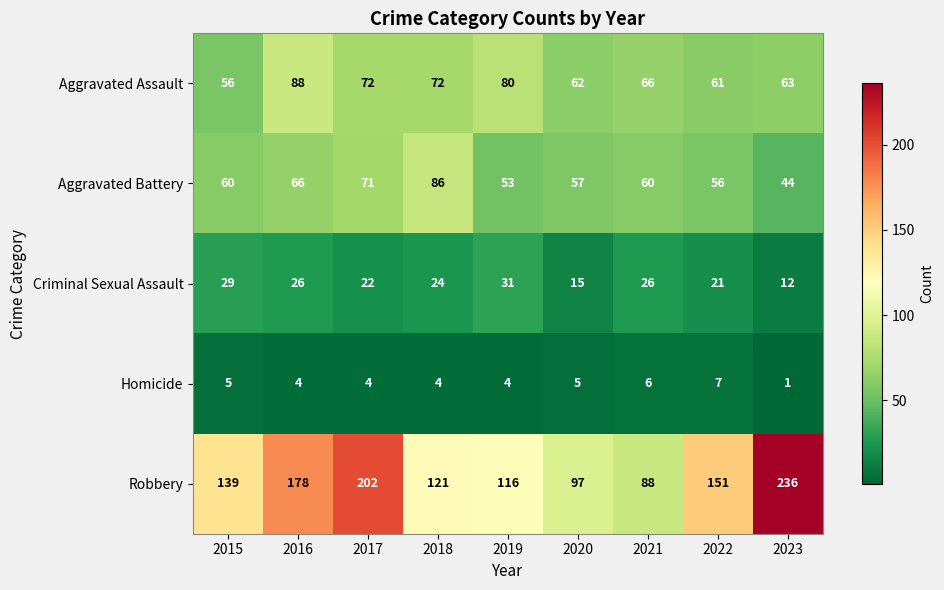

Count the Homicide values in the range 4 to 5.

6